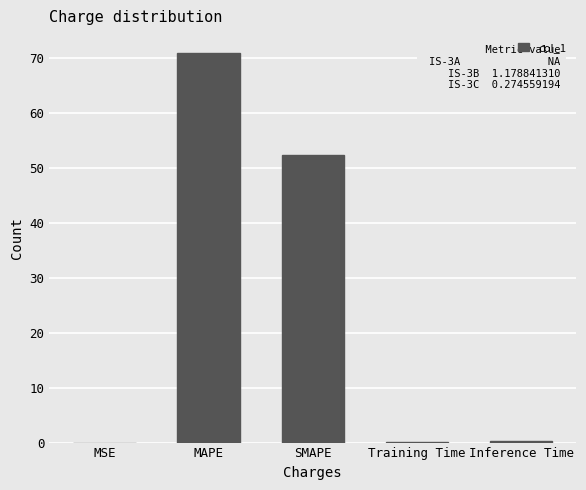

What is the approximate value at SMAPE?

52.4